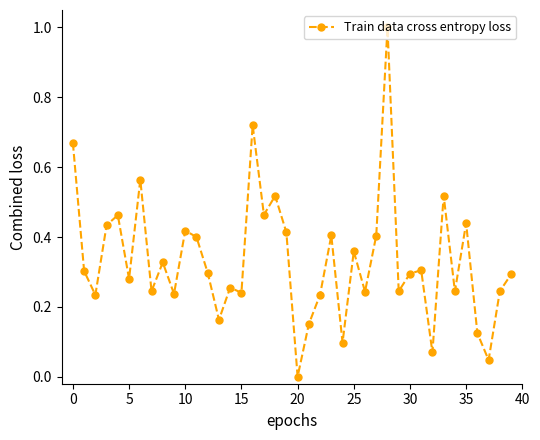

What is the maximum value shown in the chart?

1.0